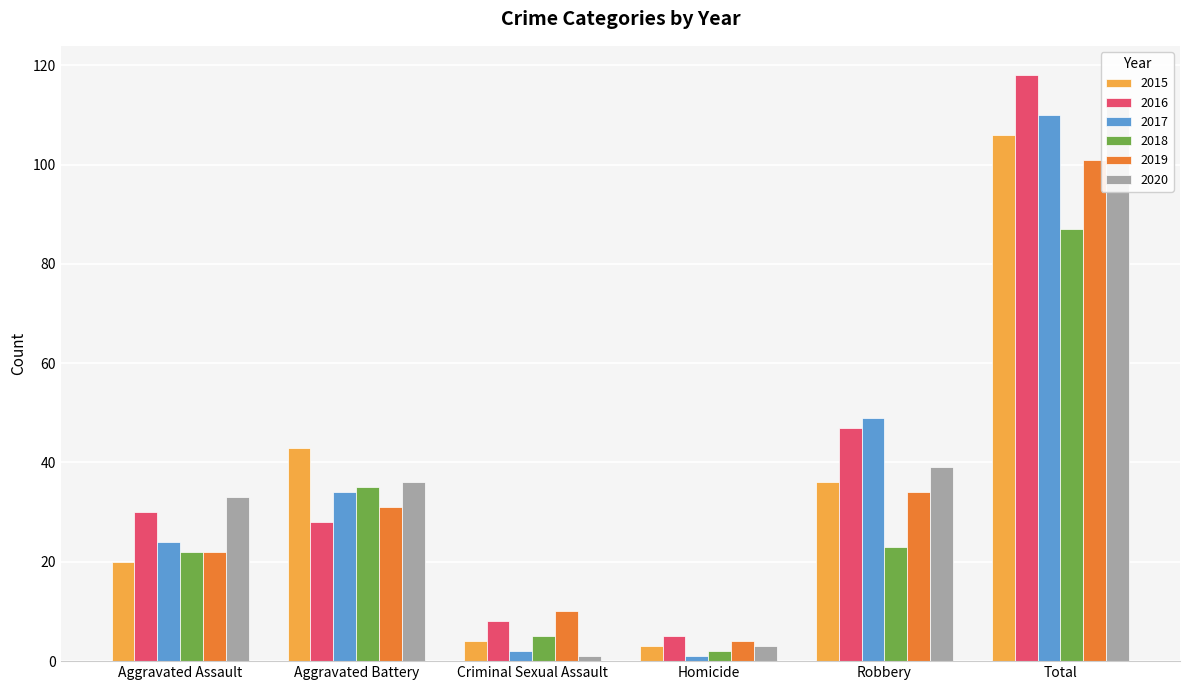

Reading left to right, transcribe all the data shown in this chart.

2015: 20	43	4	3	36	106
2016: 30	28	8	5	47	118
2017: 24	34	2	1	49	110
2018: 22	35	5	2	23	87
2019: 22	31	10	4	34	101
2020: 33	36	1	3	39	112